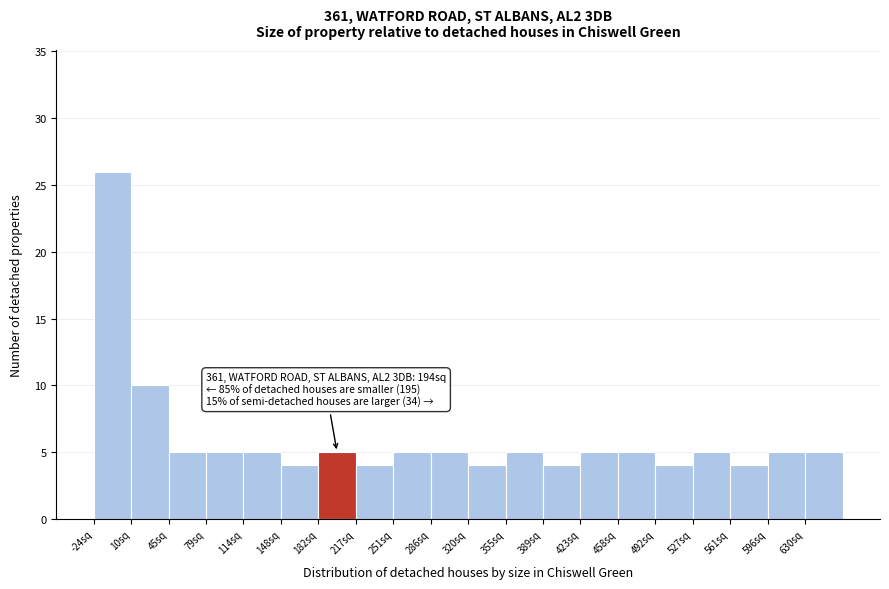

Over which range of the x-axis is the bar tallest?

-25 to 10